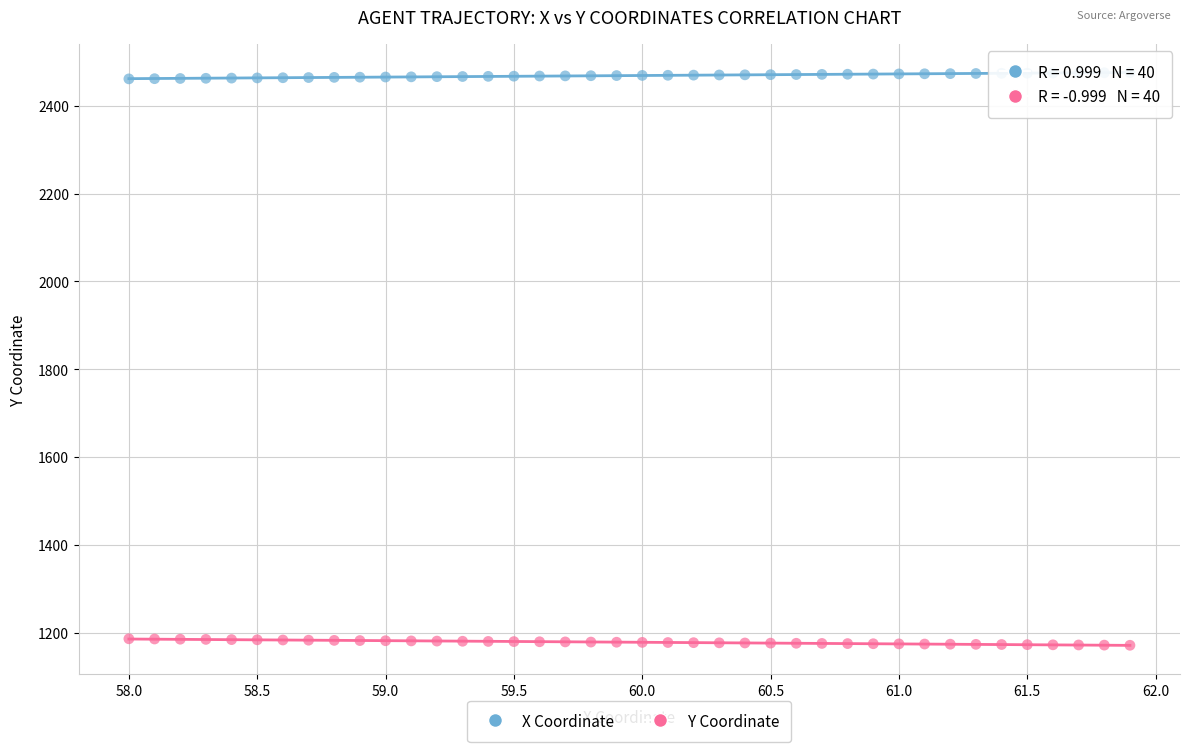

Across all data points, what is the range of X values (max minus min)?

3.9